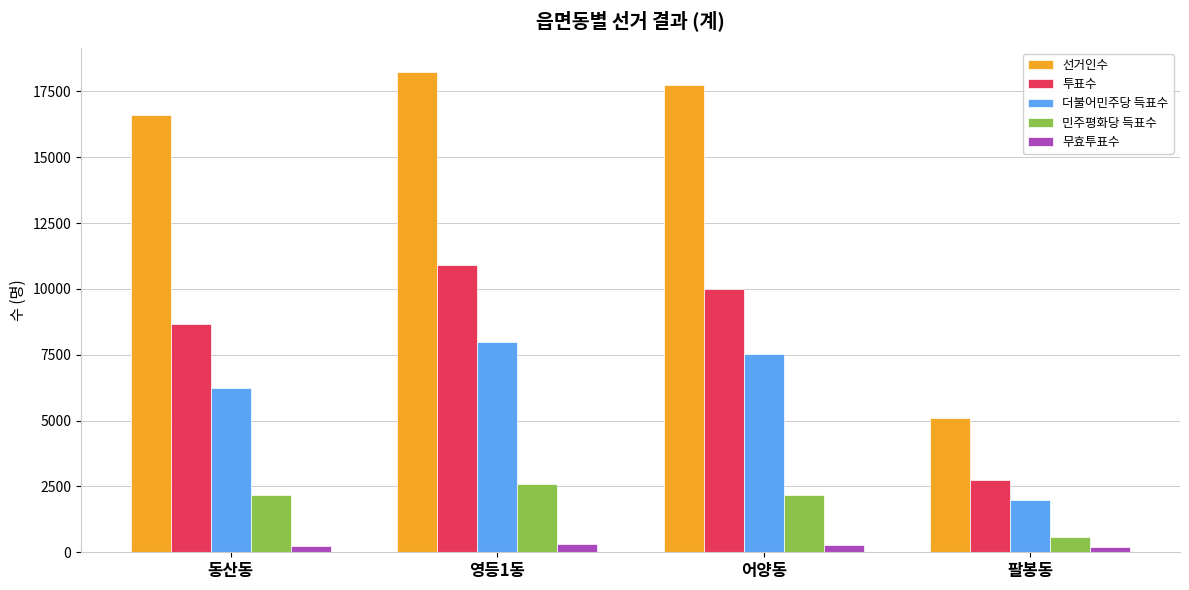

What position from the left is 팔봉동?

4